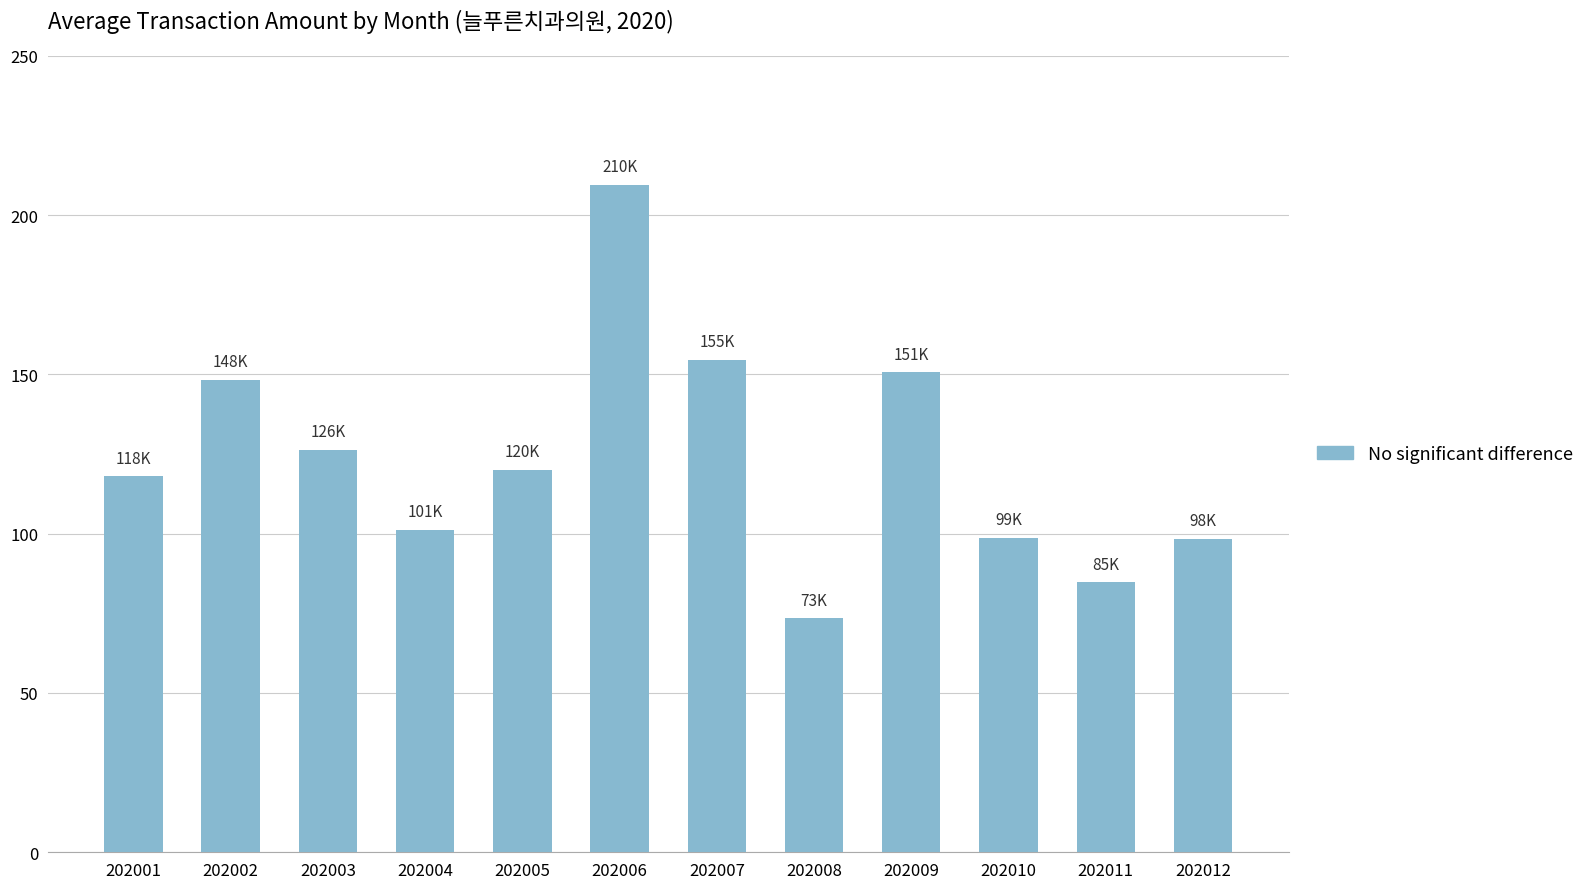

Are the bars horizontal?

No